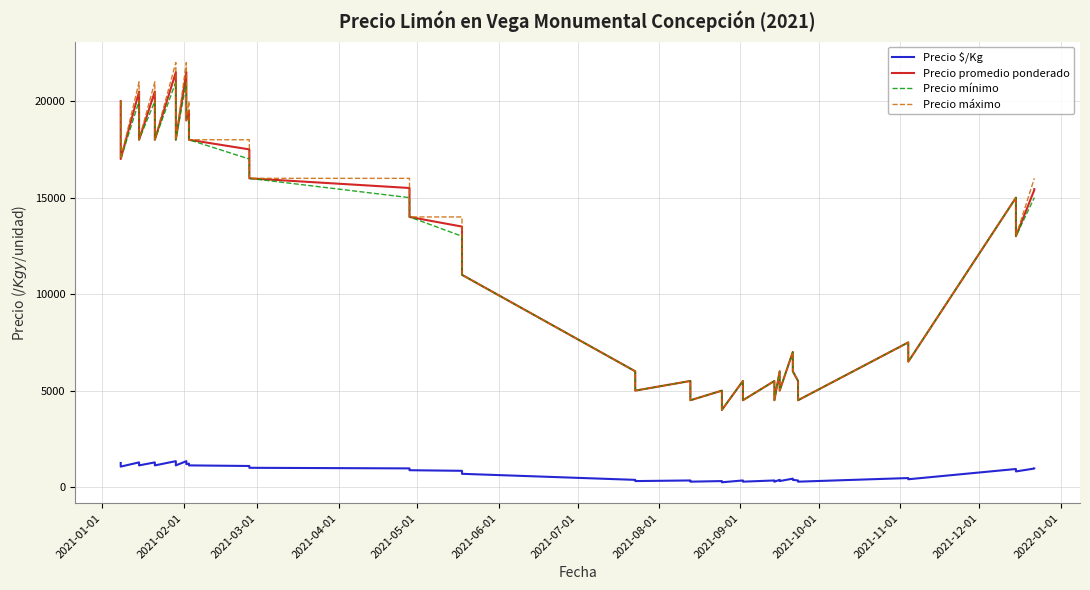

What is the greatest value displayed?

22000